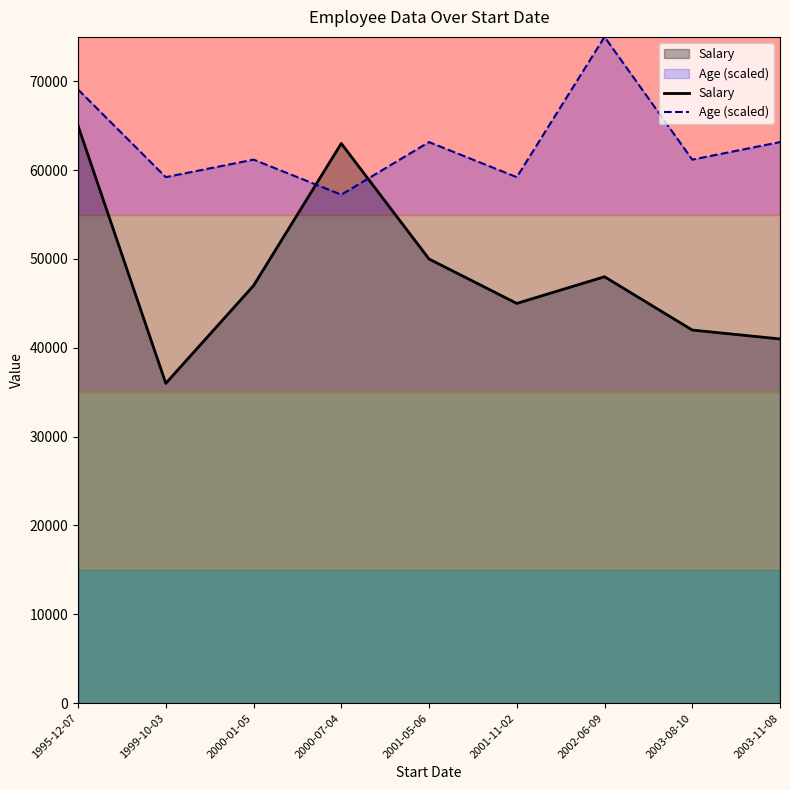

How many values in the Salary series are below 47000?

4